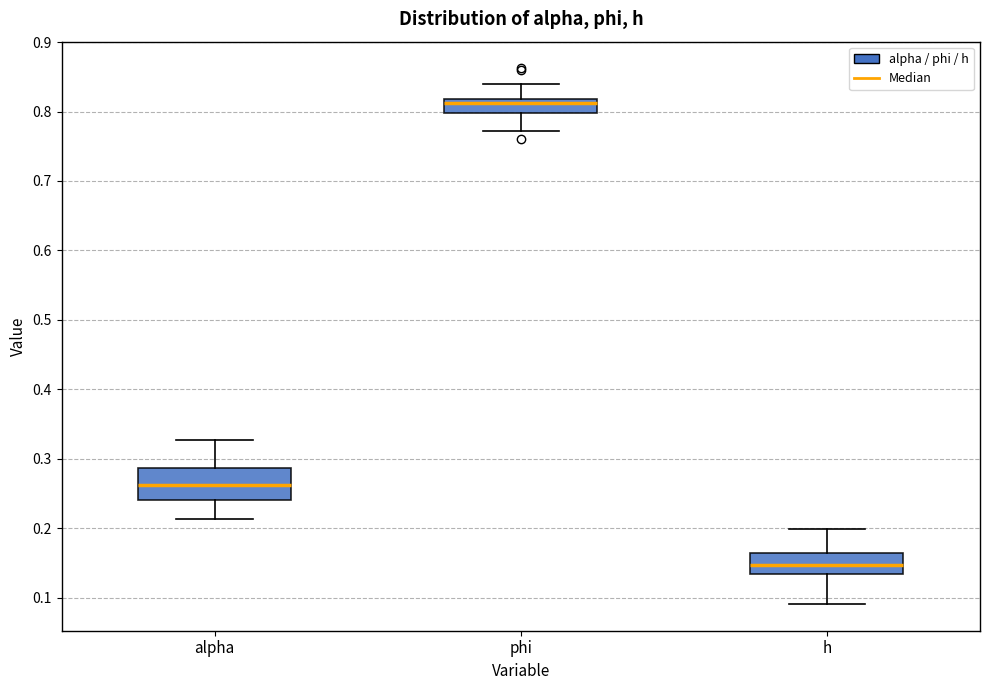

Which box has the lowest median line?

h